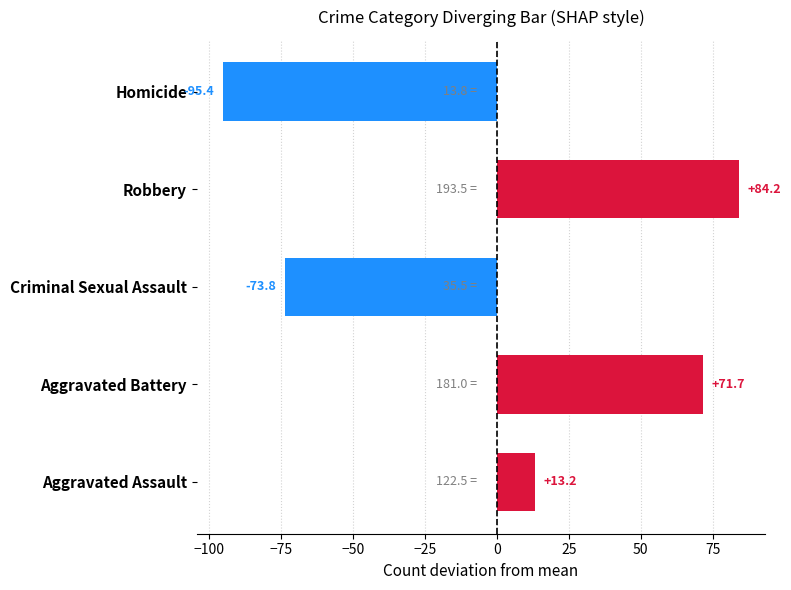

Between Criminal Sexual Assault and Robbery, which is larger?

Robbery